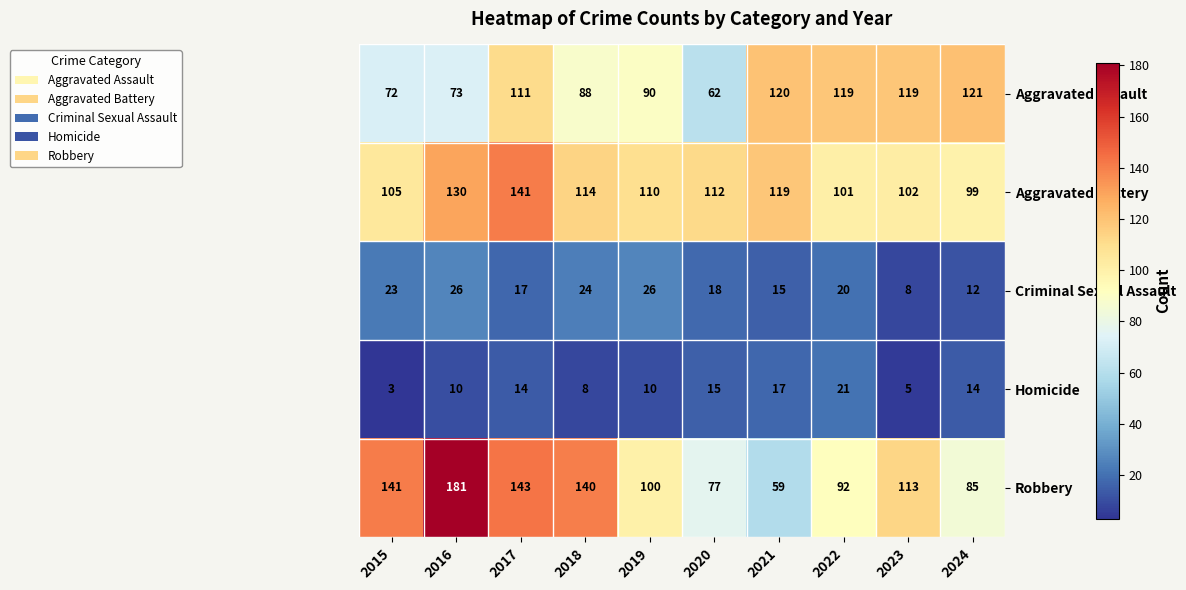

What is the total value across all series at 2017?

426